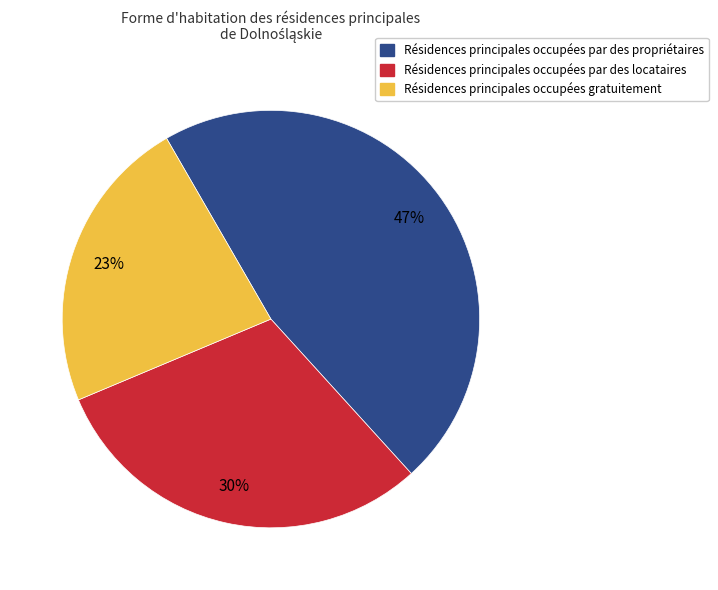

Is there a majority slice in this chart?

No